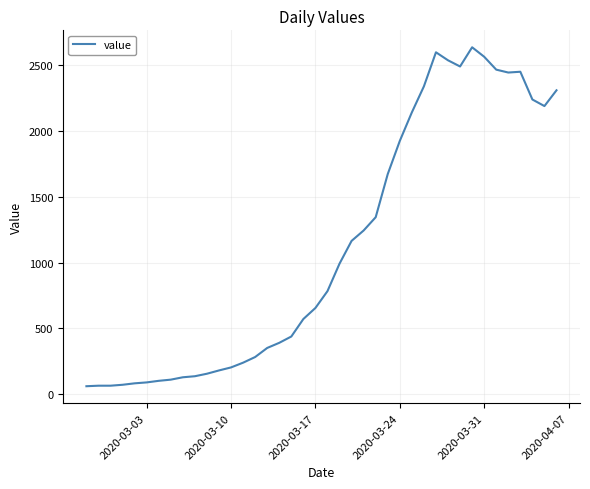

What is the minimum value shown in the chart?

61